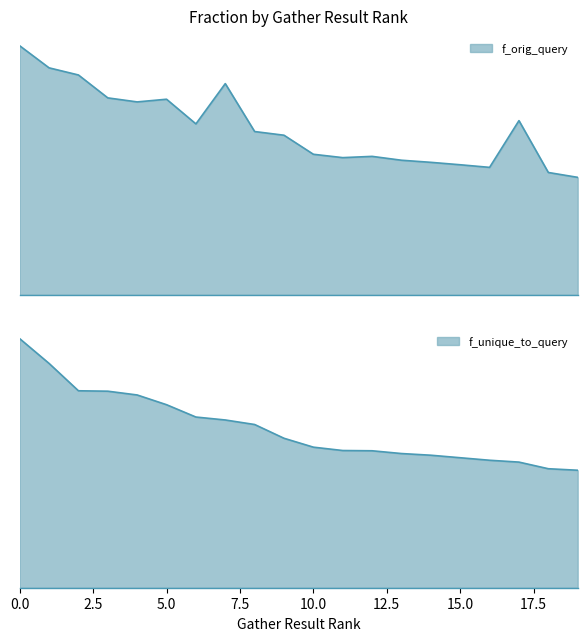

How many lines are shown in the chart?

2